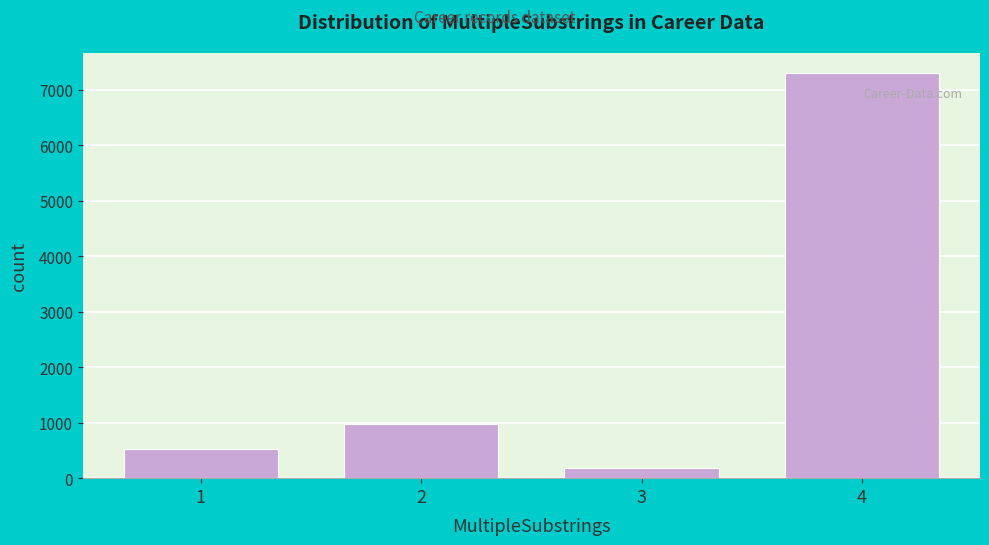

Reading left to right, transcribe all the data shown in this chart.

525	983	192	7301